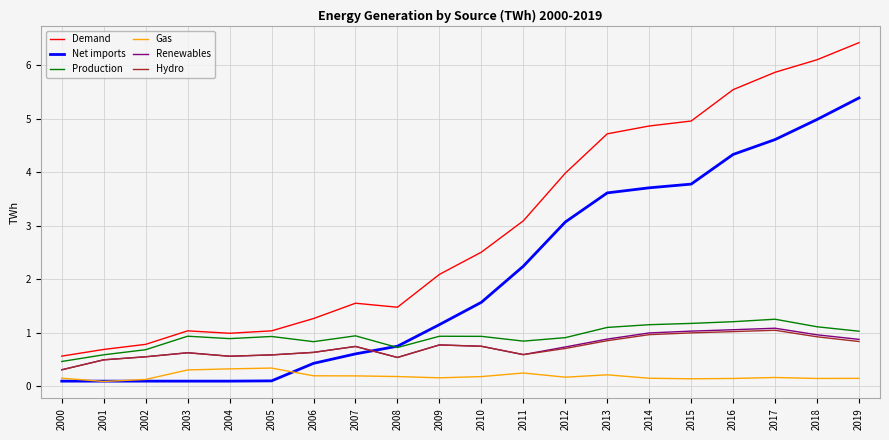

Is it true that Net imports equals 0.3 at 2007?

False